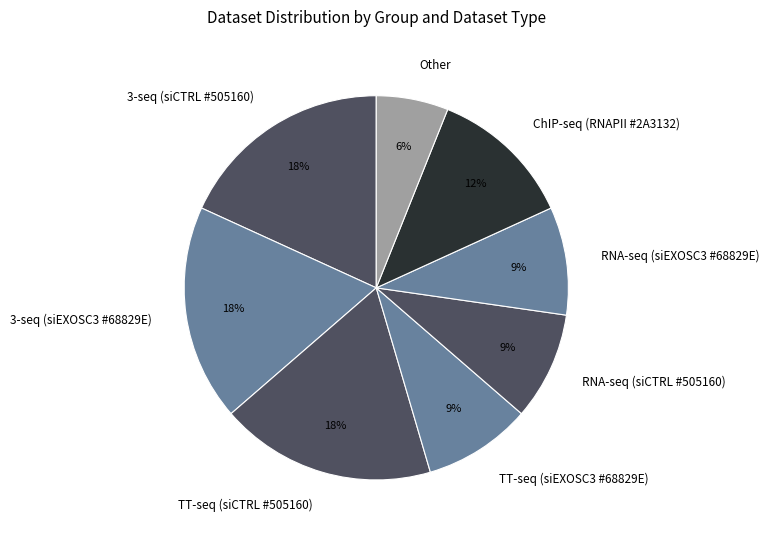

Count the number of slices in the pie.

8